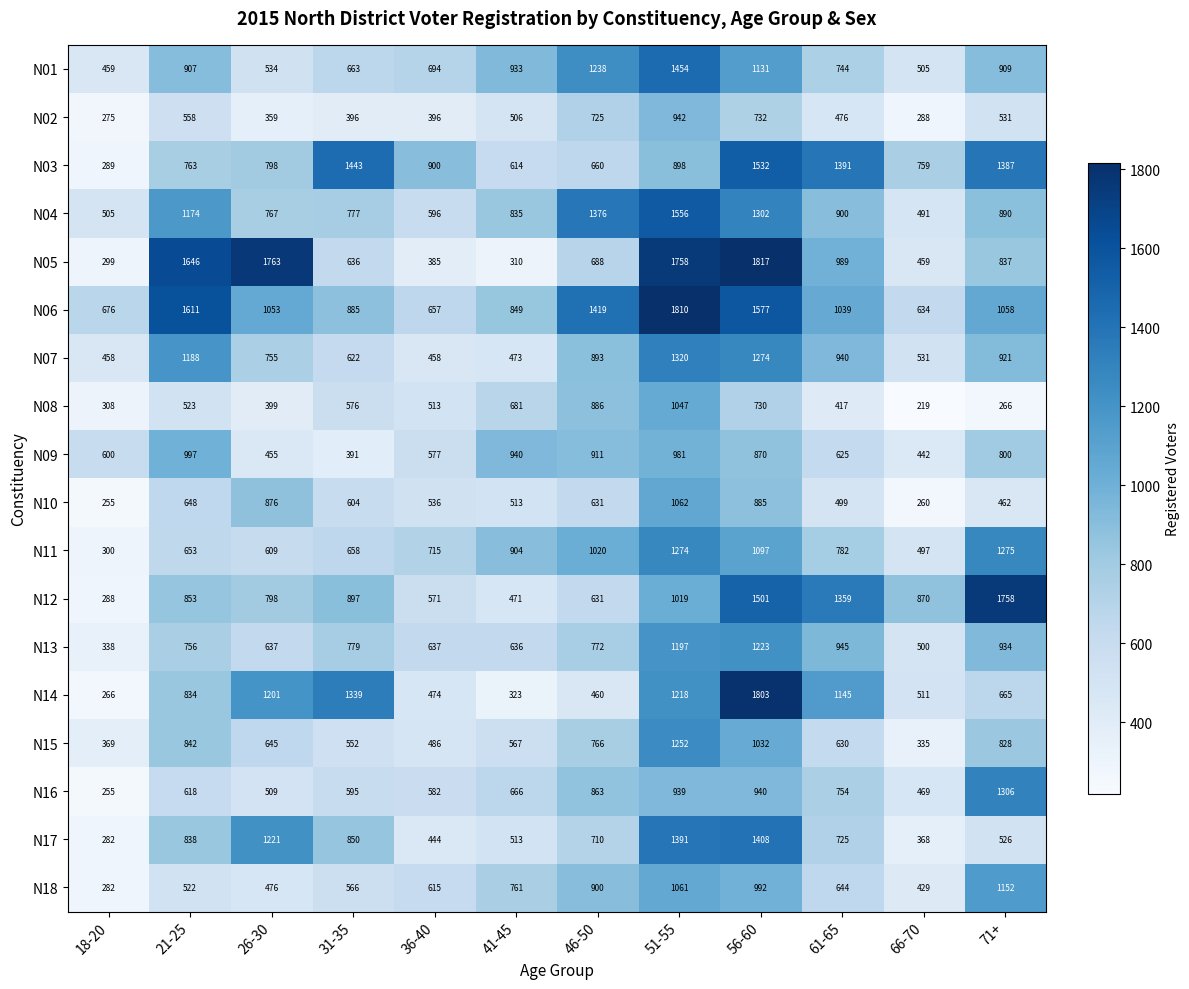

What is the total value across all series at 36-40?

10236